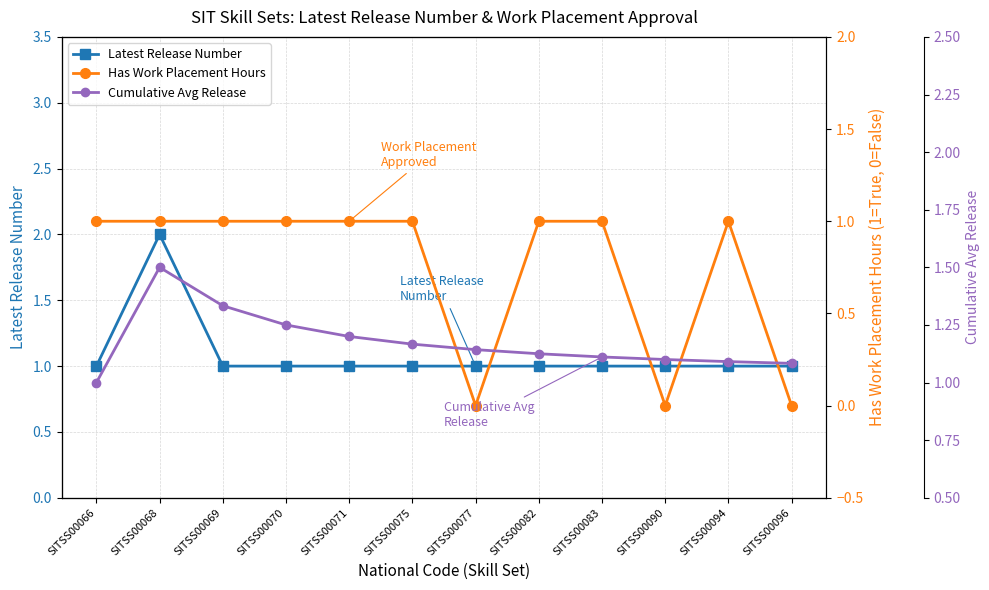

What is the value of the Has Work Placement Hours point at the 9th from the left?

1.0